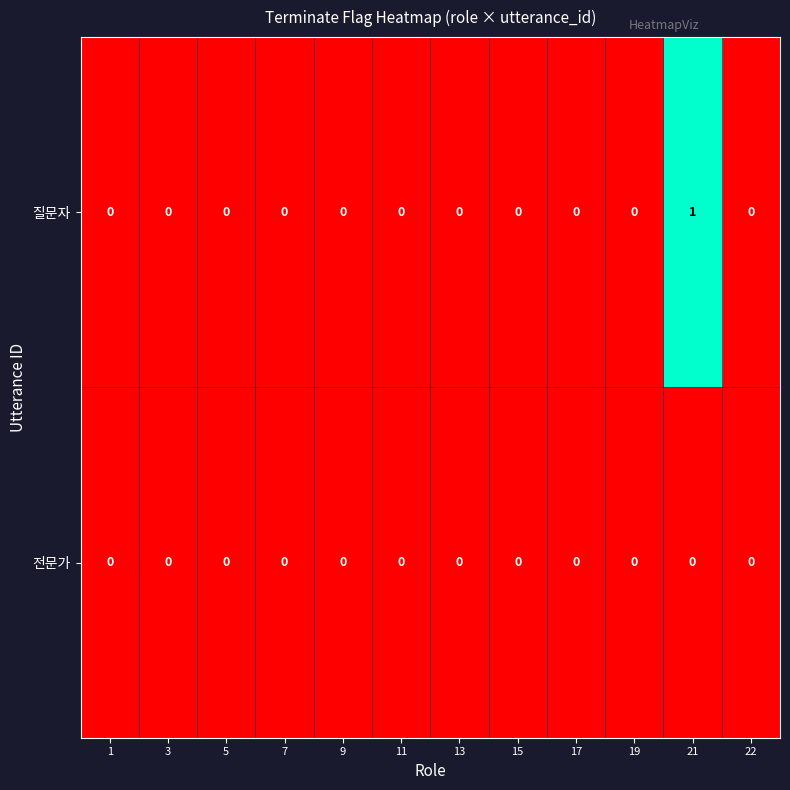

The 질문자 series shows 0 at 3. True or false?

True